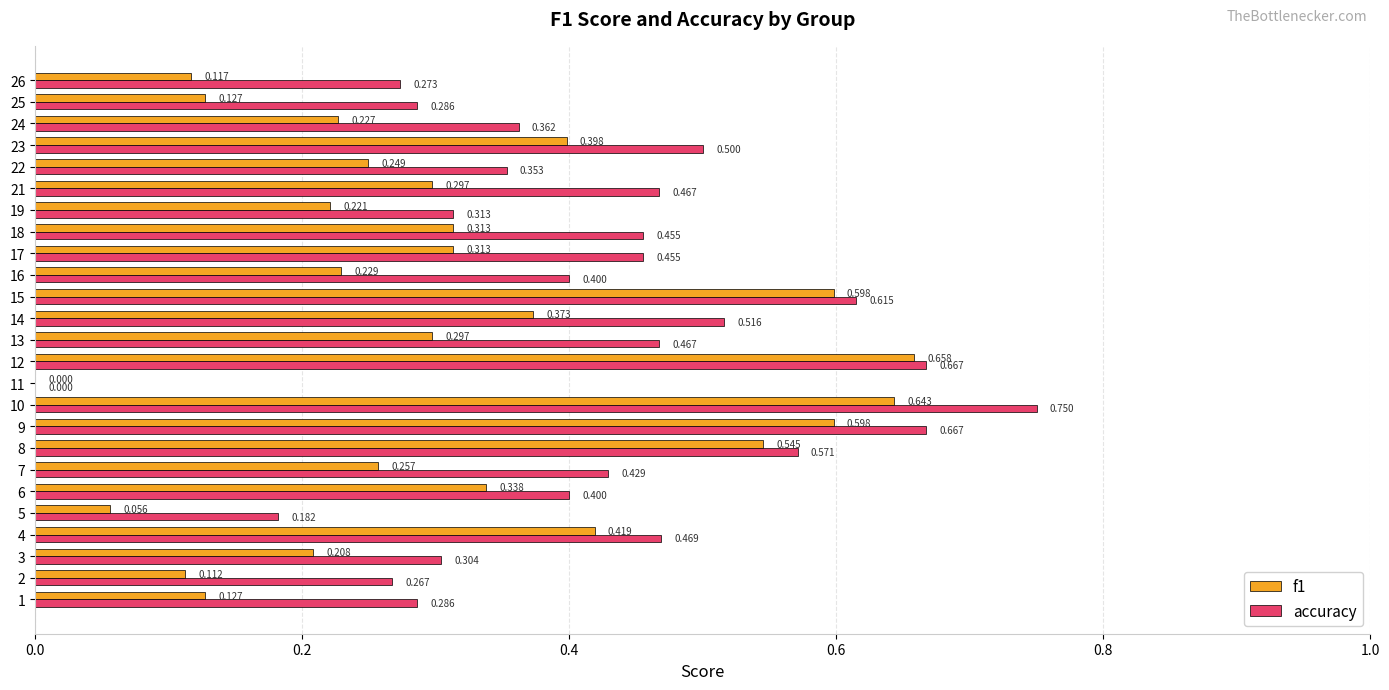

Between 4 and 14, which series saw the biggest shift?

accuracy